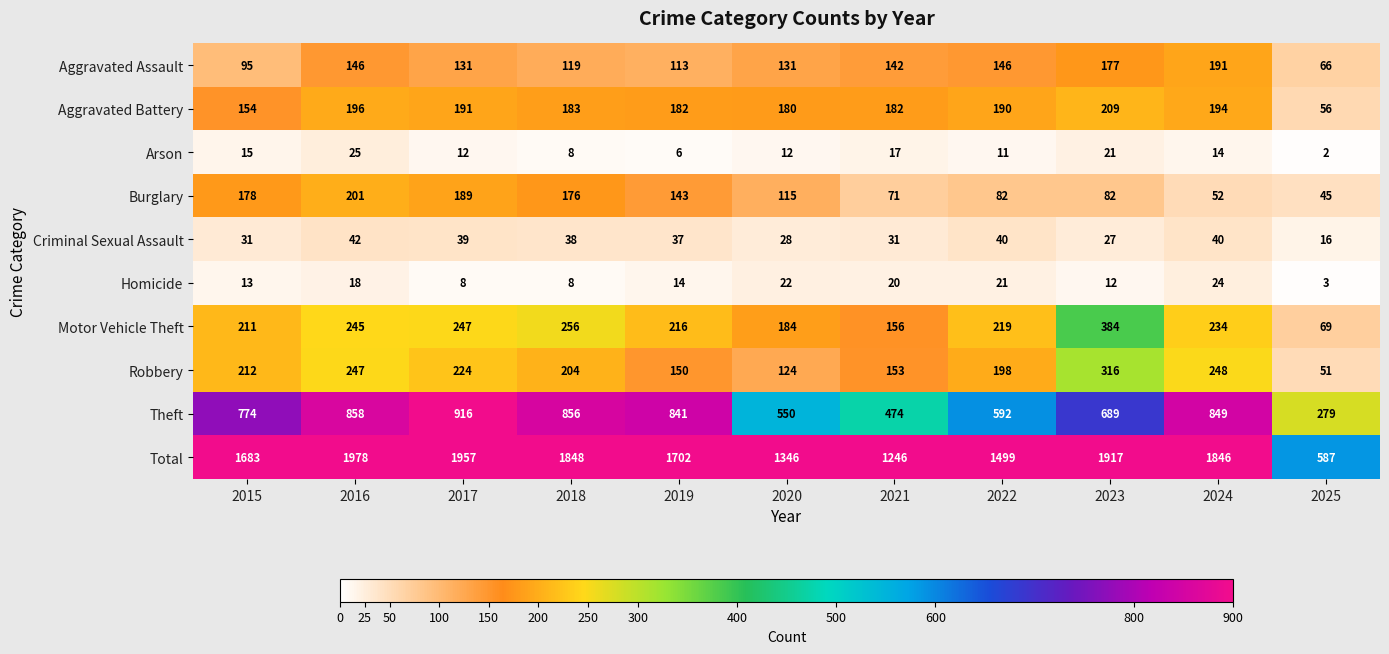

At which label is Total closest to 1282?

2021